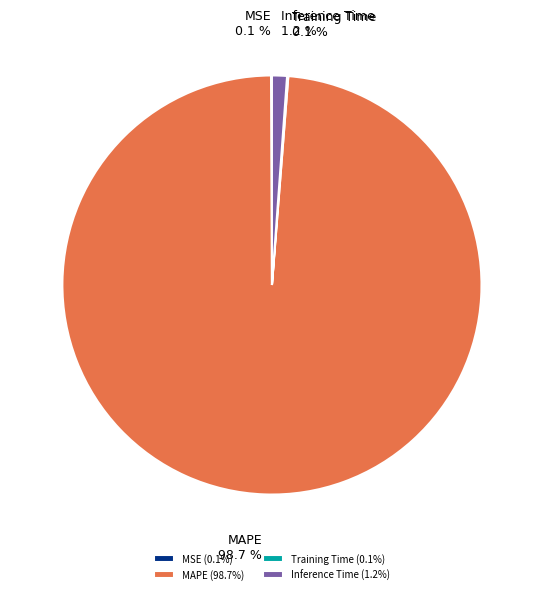

Does any single category account for the majority?

Yes